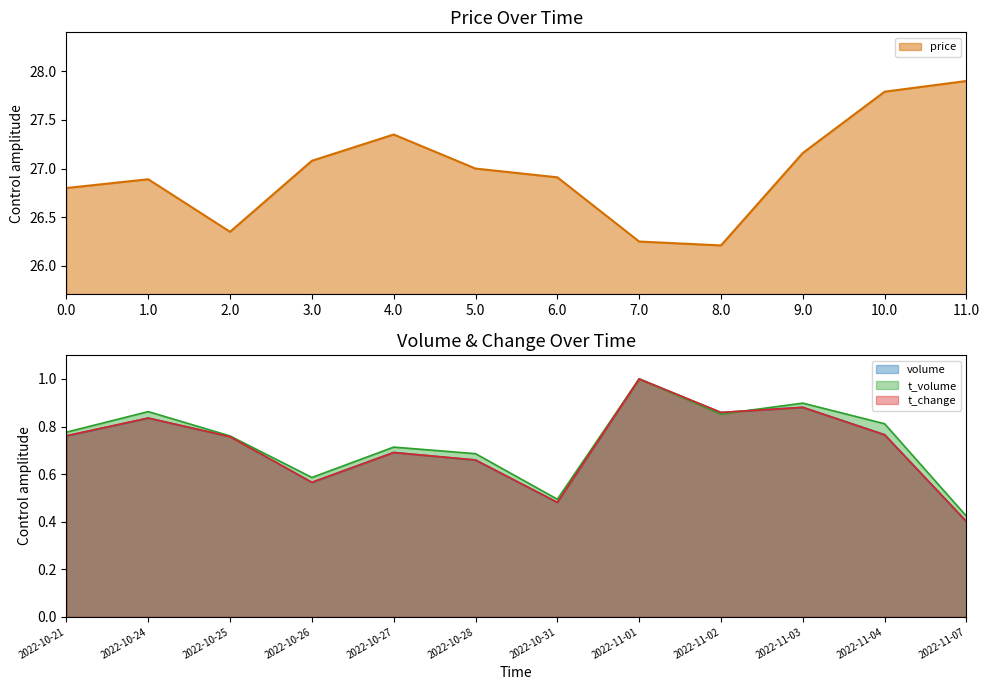

Which series has the largest total across all categories?

price